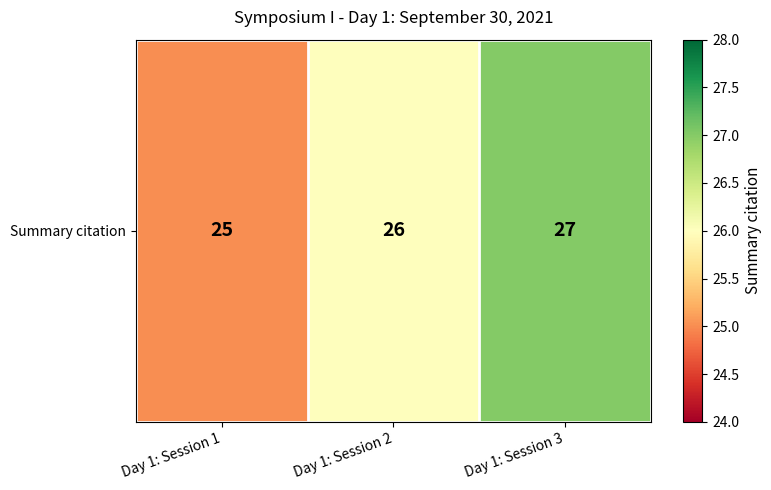

What is the difference between the second highest and minimum values?

1